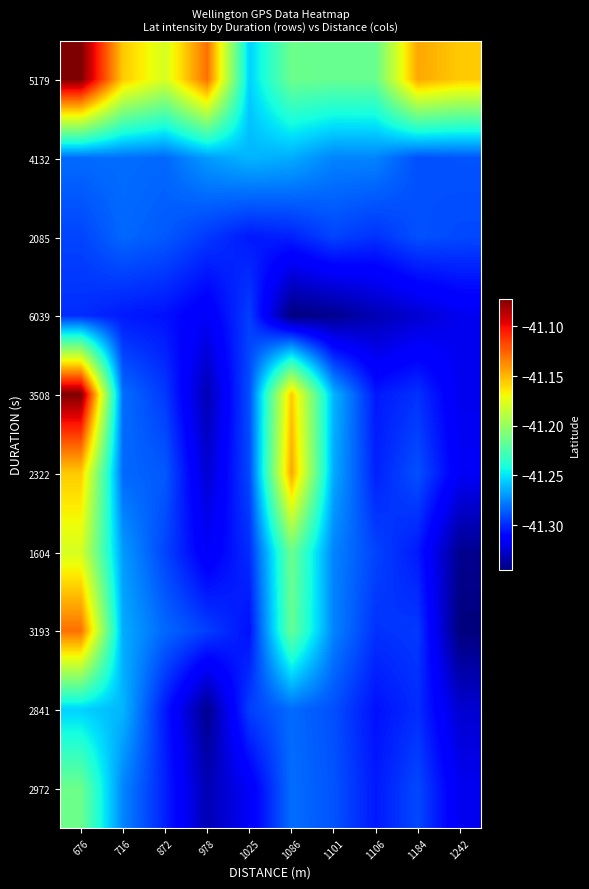

Reading left to right, extract all data points from this chart.

5179: 676=-41.1	716=-41.2	872=-41.2	978=-41.1	1025=-41.3	1086=-41.2	1101=-41.2	1106=-41.2	1184=-41.1	1242=-41.2
4132: 676=-41.3	716=-41.3	872=-41.3	978=-41.3	1025=-41.3	1086=-41.3	1101=-41.3	1106=-41.3	1184=-41.3	1242=-41.3
2085: 676=-41.3	716=-41.3	872=-41.3	978=-41.3	1025=-41.3	1086=-41.3	1101=-41.3	1106=-41.3	1184=-41.3	1242=-41.3
6039: 676=-41.3	716=-41.3	872=-41.3	978=-41.3	1025=-41.3	1086=-41.3	1101=-41.3	1106=-41.3	1184=-41.3	1242=-41.3
3508: 676=-41.1	716=-41.3	872=-41.3	978=-41.3	1025=-41.3	1086=-41.2	1101=-41.3	1106=-41.3	1184=-41.3	1242=-41.3
2322: 676=-41.2	716=-41.3	872=-41.3	978=-41.3	1025=-41.3	1086=-41.1	1101=-41.3	1106=-41.3	1184=-41.3	1242=-41.3
1604: 676=-41.2	716=-41.3	872=-41.3	978=-41.3	1025=-41.3	1086=-41.2	1101=-41.3	1106=-41.3	1184=-41.3	1242=-41.3
3193: 676=-41.1	716=-41.3	872=-41.3	978=-41.3	1025=-41.3	1086=-41.2	1101=-41.3	1106=-41.3	1184=-41.3	1242=-41.3
2841: 676=-41.3	716=-41.3	872=-41.3	978=-41.3	1025=-41.3	1086=-41.3	1101=-41.3	1106=-41.3	1184=-41.3	1242=-41.3
2972: 676=-41.2	716=-41.3	872=-41.3	978=-41.3	1025=-41.3	1086=-41.3	1101=-41.3	1106=-41.3	1184=-41.3	1242=-41.3